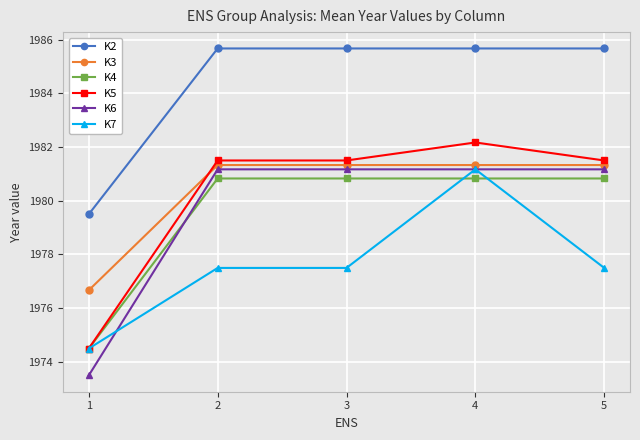

What is the value of the K7 point at the 5th from the left?

1977.5